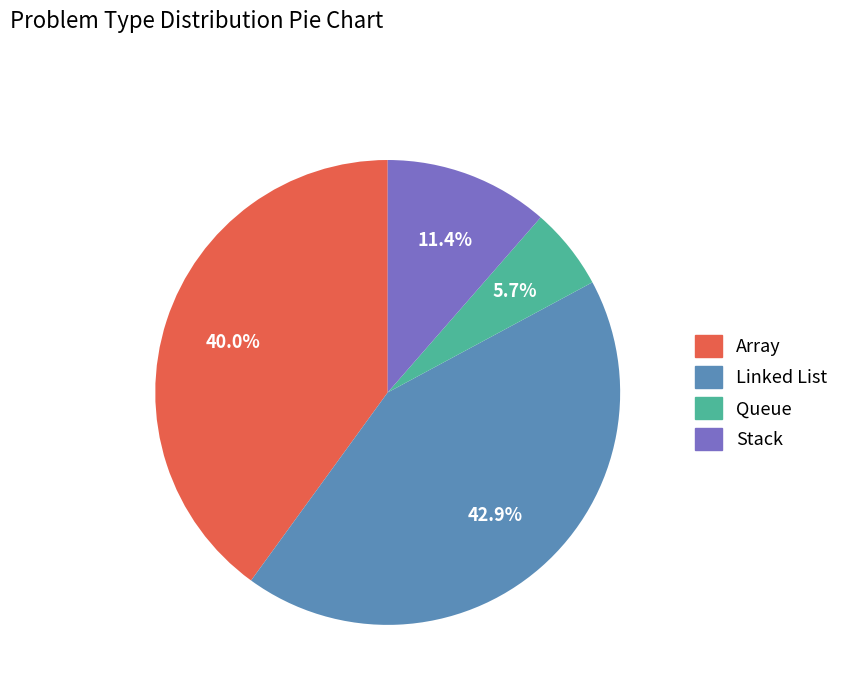

The Linked List slice represents 33% of the pie. True or false?

False